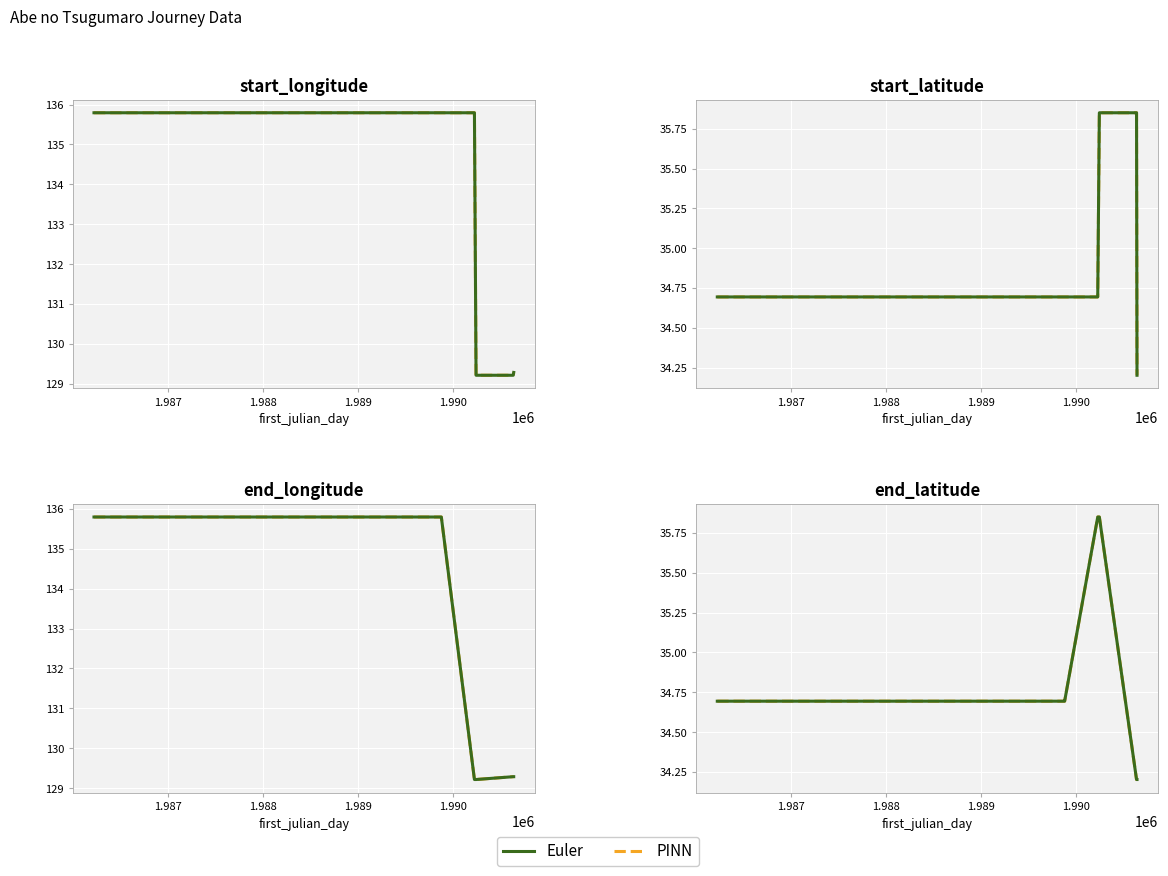

Does the chart display data point markers on the line(s)?

No